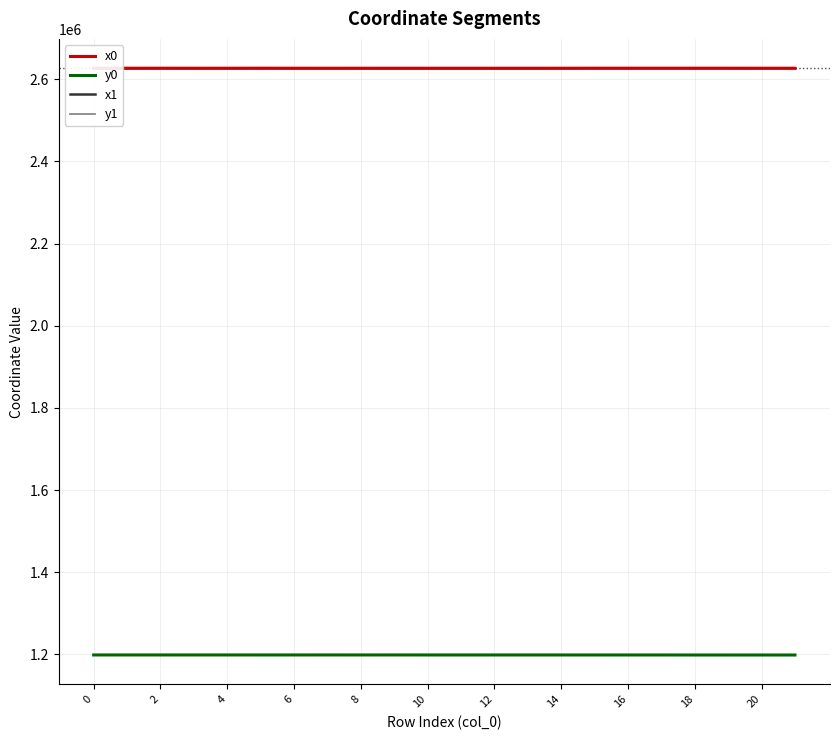

What is the maximum value shown in the chart?

2626771.5